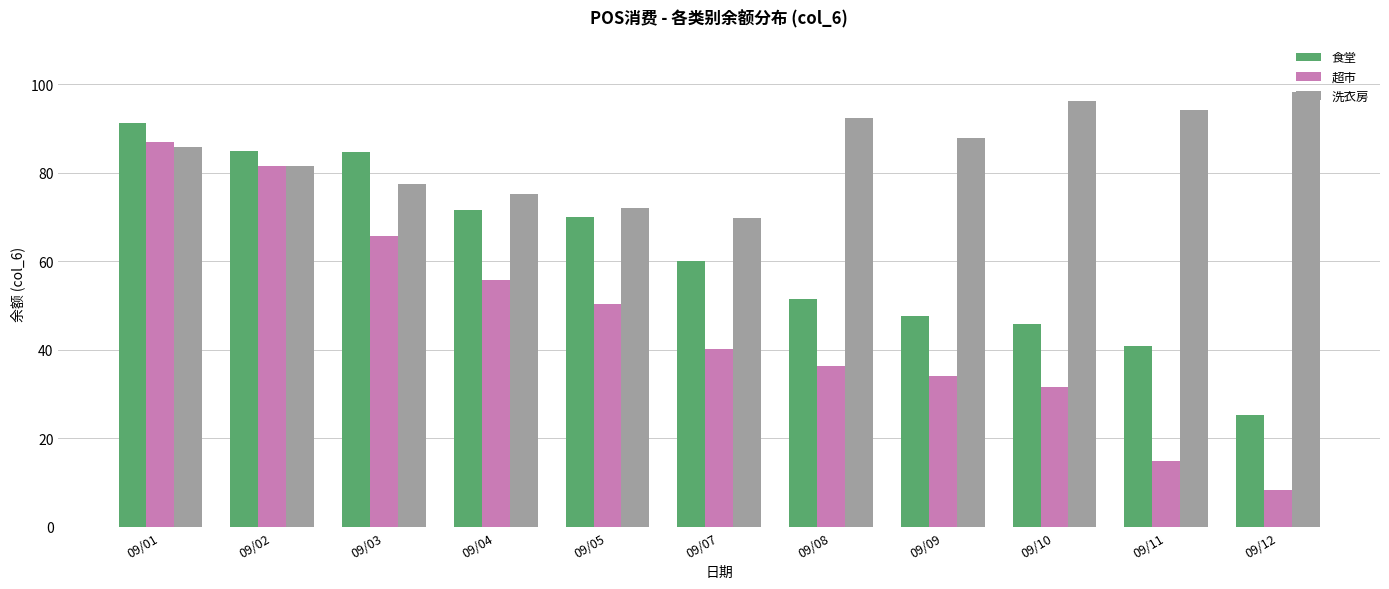

What is the spread (max minus min) of values at 09/10?

64.6